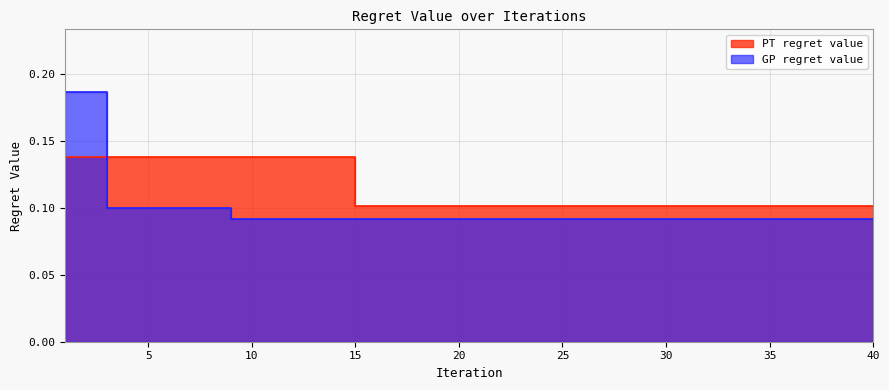

Is it true that GP regret value equals 0.1 at 16?

True